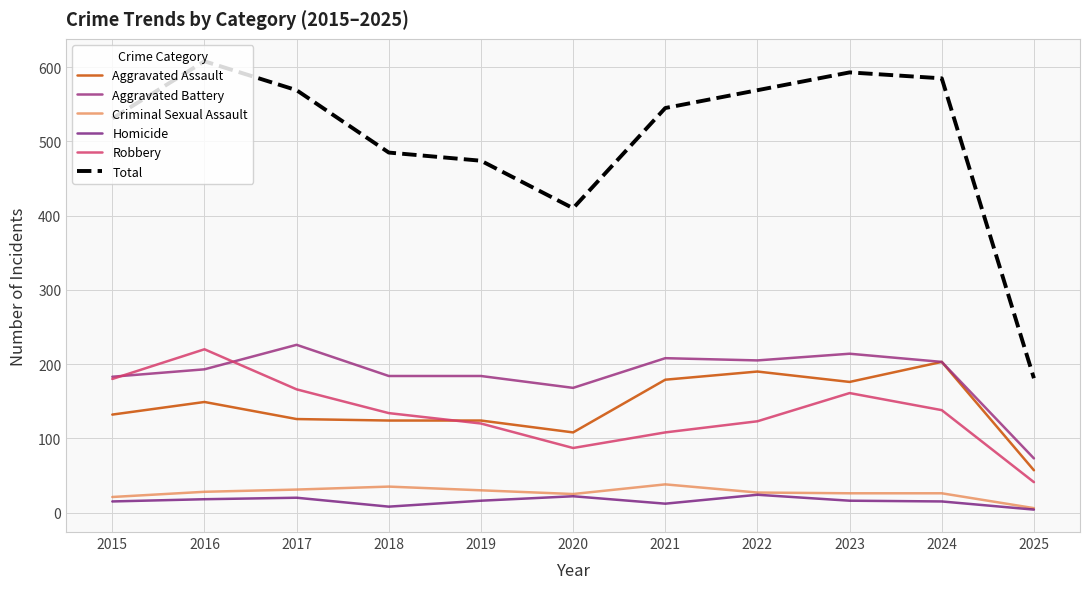

List the series in order of their peak value, lowest first.

Homicide, Criminal Sexual Assault, Aggravated Assault, Robbery, Aggravated Battery, Total